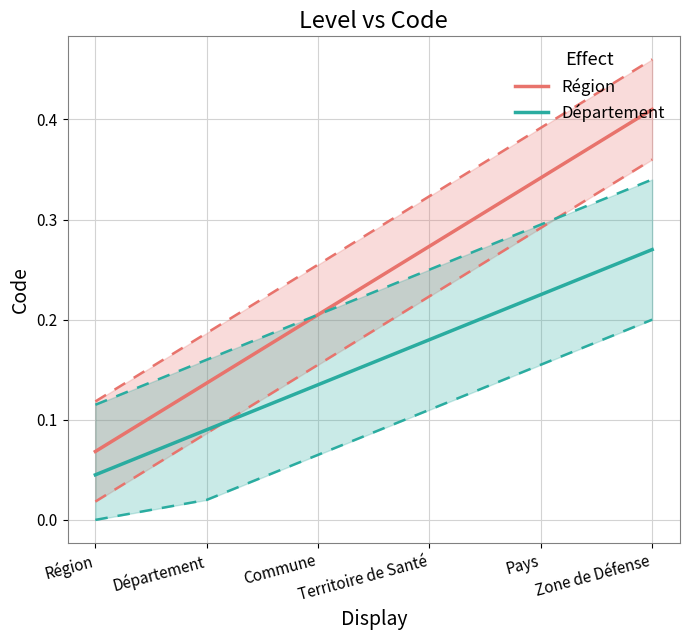

What is the value of the Département point at the 3rd from the left?

0.1